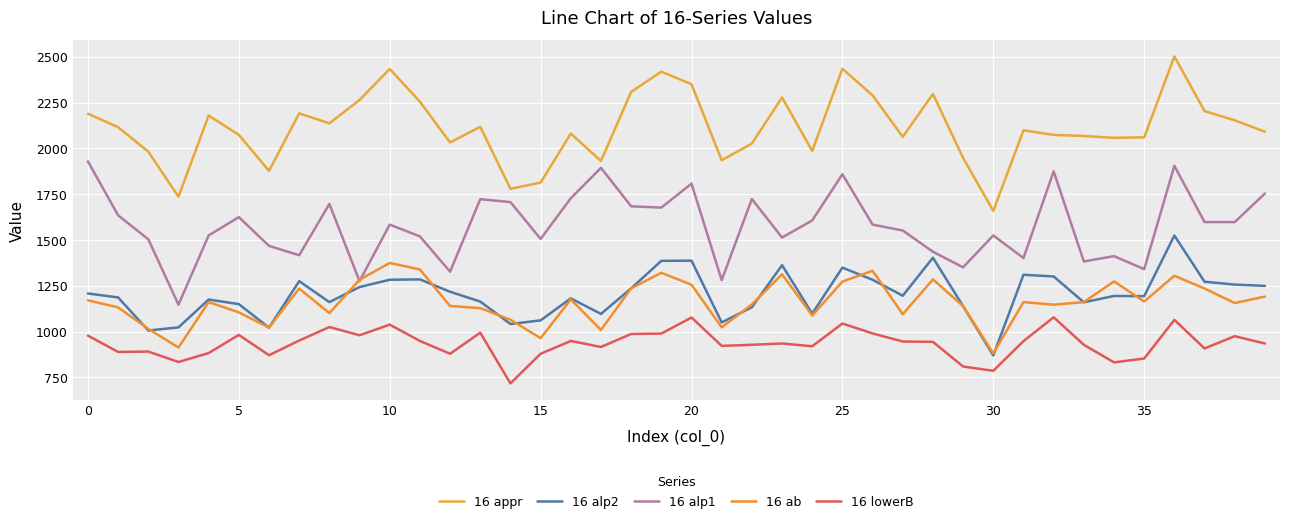

How many lines are shown in the chart?

5